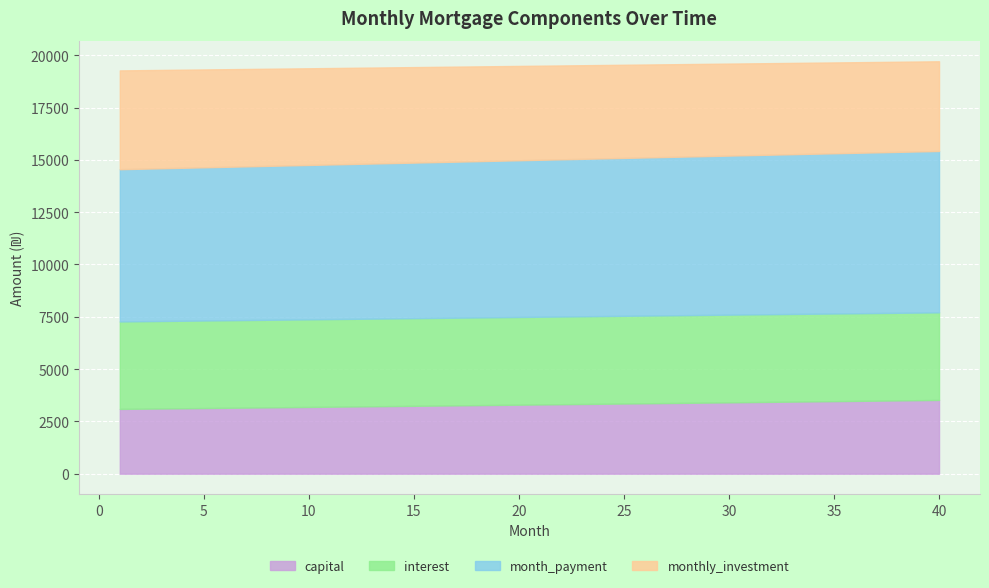

True or false: month_payment and capital cross at least once.

False